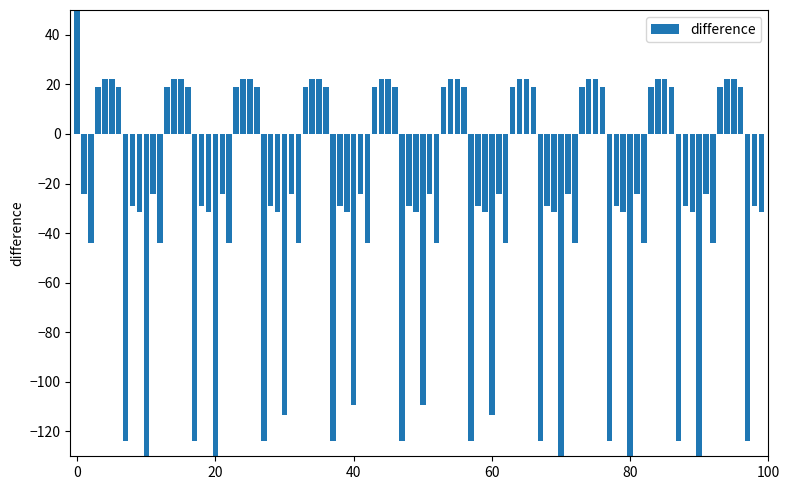

What is the difference between the maximum and minimum values?

733